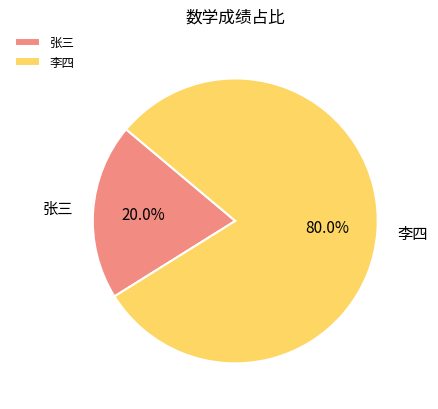

To the nearest percent, what is the difference between the 李四 and 张三 slice percentages?

60%